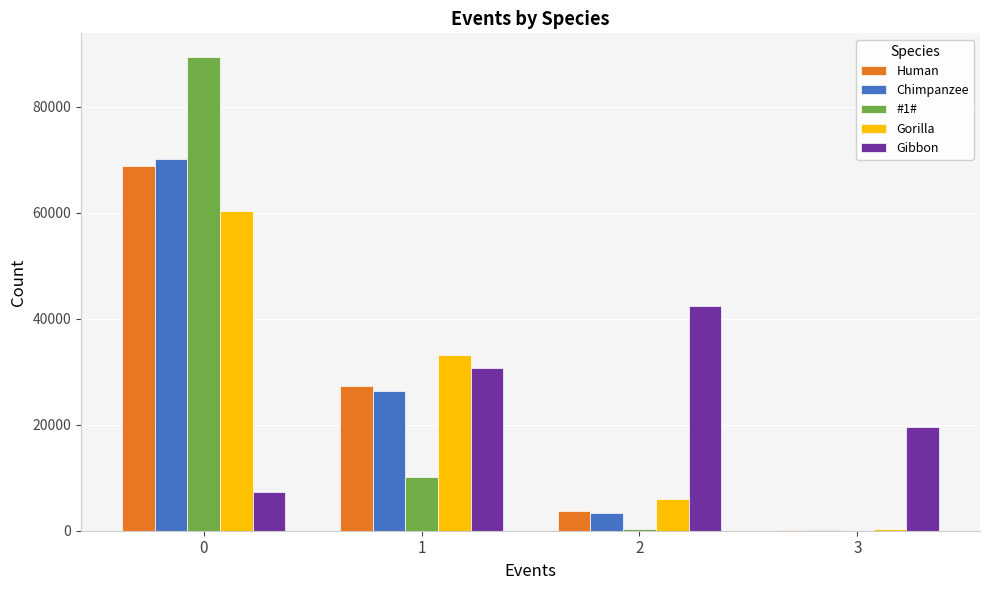

Where is Human nearest to the value 34476?

1